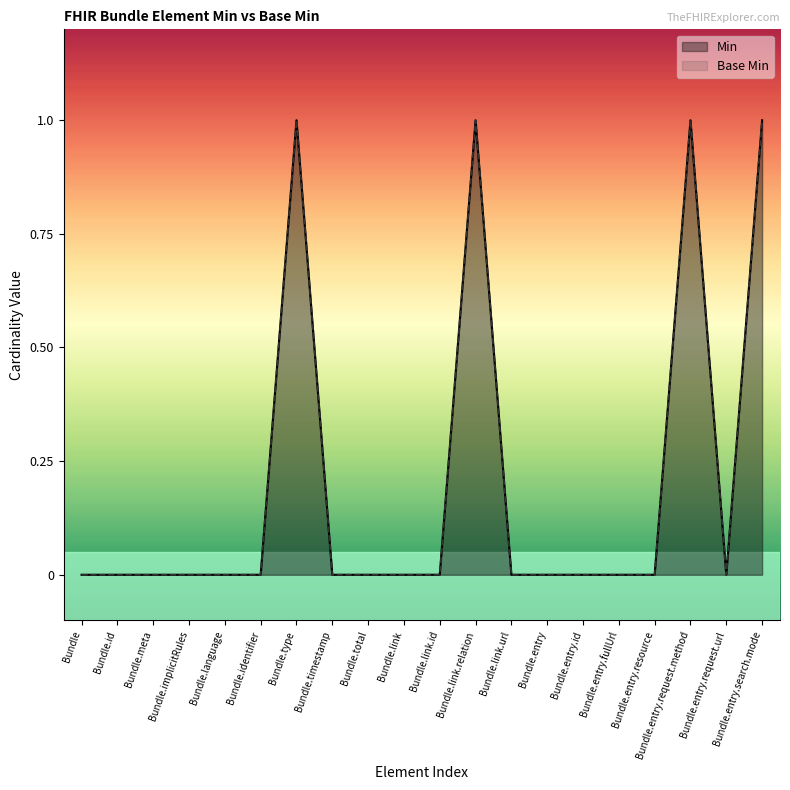

How many distinct data groups are displayed?

2